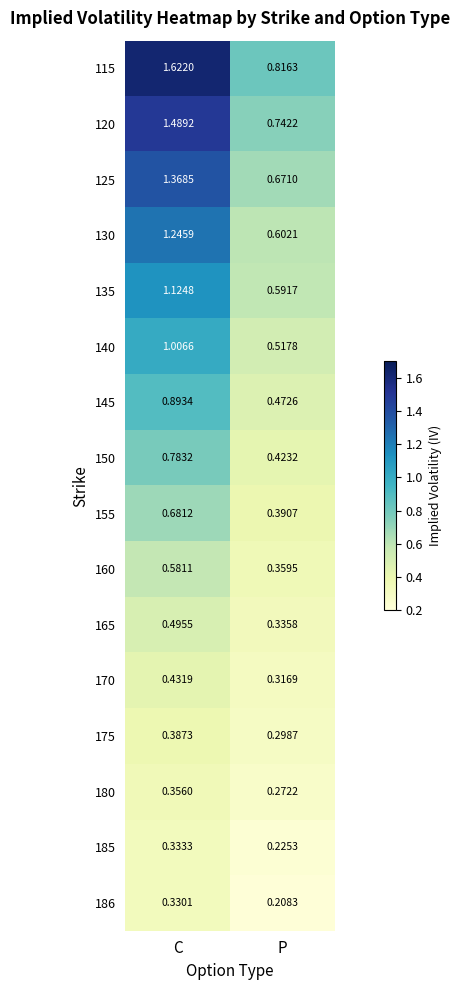

At which category is the sum across all series the highest?

C